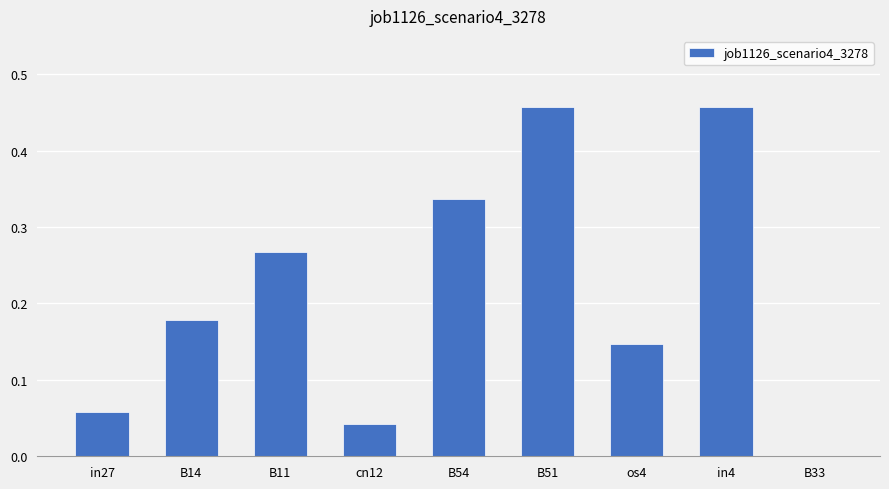

What is the sum of all values?

1.9